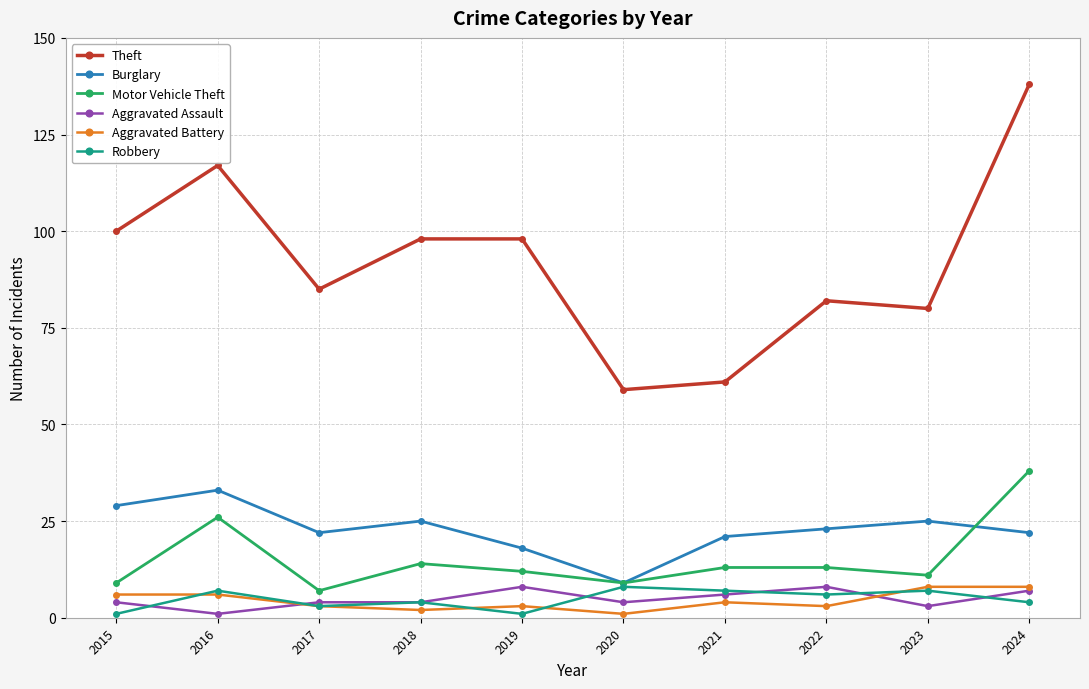

How many lines are shown in the chart?

6